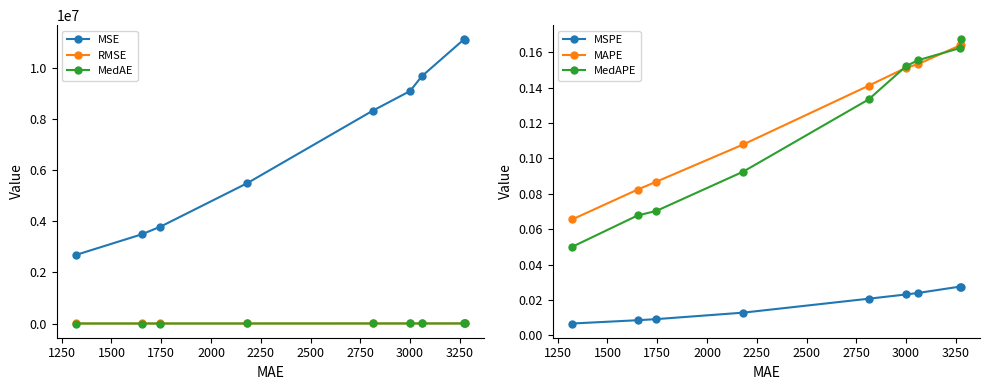

What is the highest value of the MSE series?

11130034.5